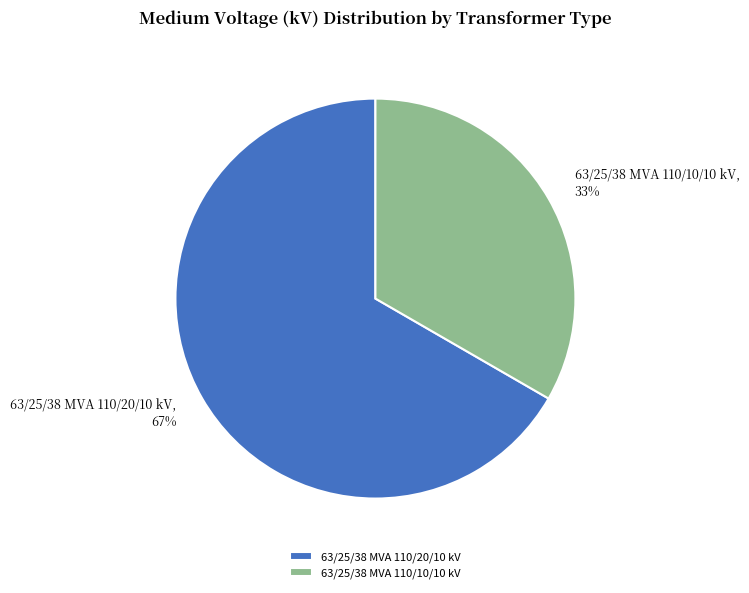

How many slices are in this pie chart?

2